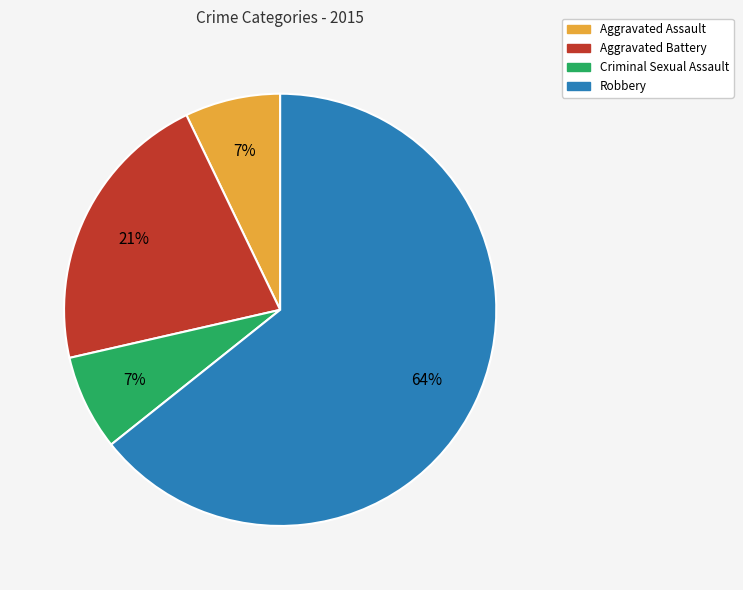

Is the sum of Aggravated Battery and Robbery greater than half?

Yes